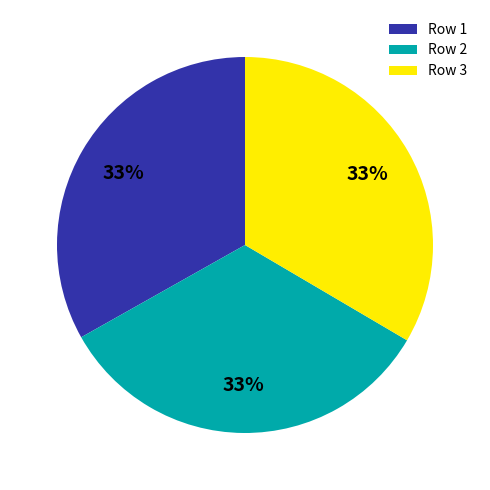

Do Row 2 and Row 1 together represent more than half of the pie?

Yes